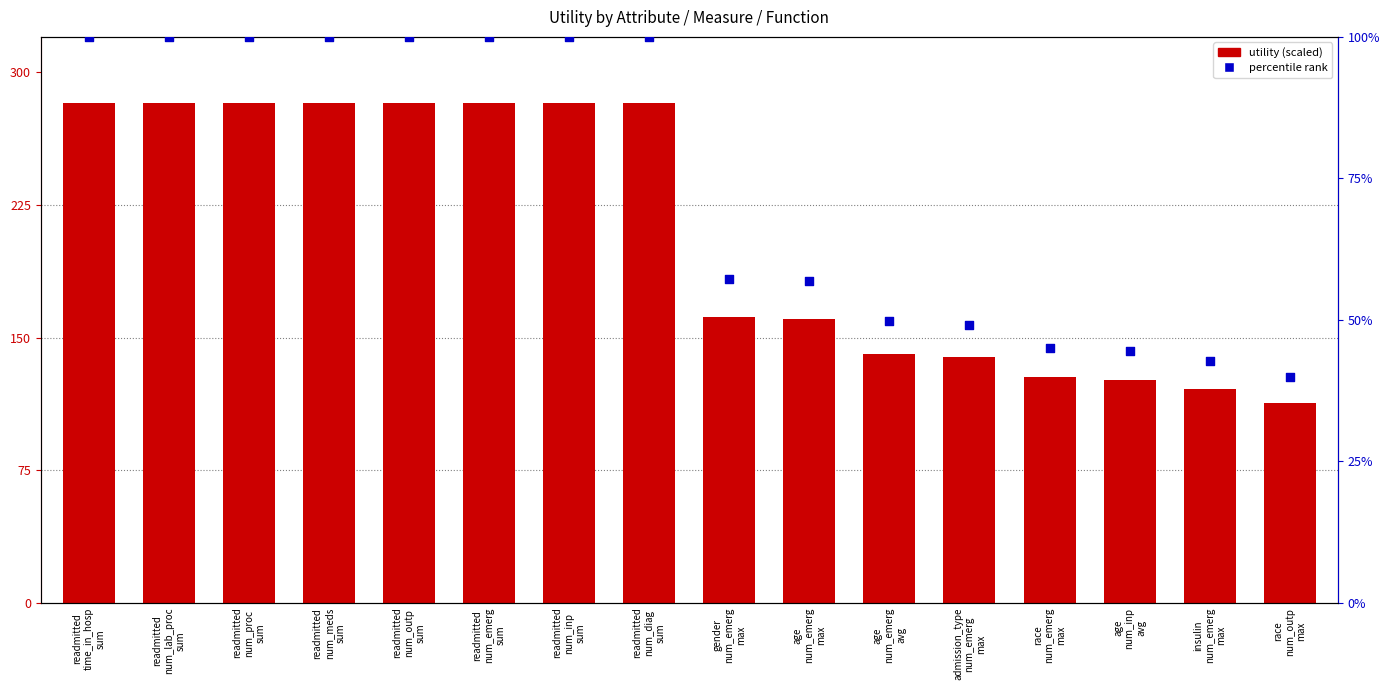

At how many categories does at least one series exceed 102?

16